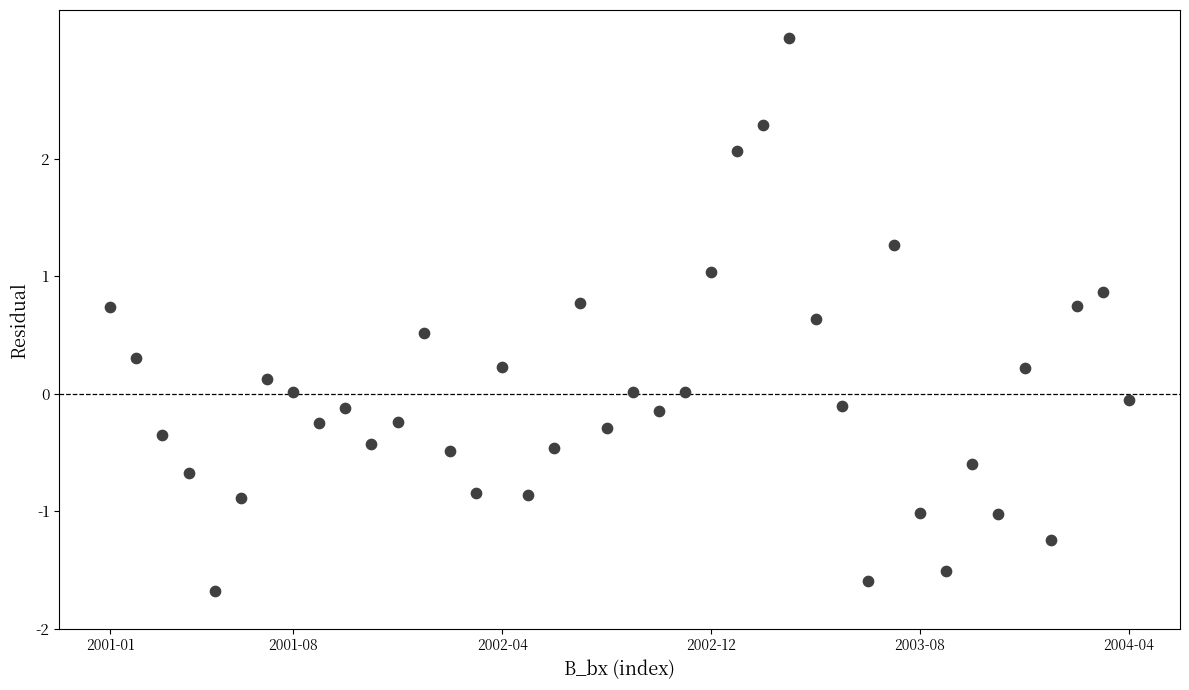

What is the range of Y values (max minus min)?

4.7